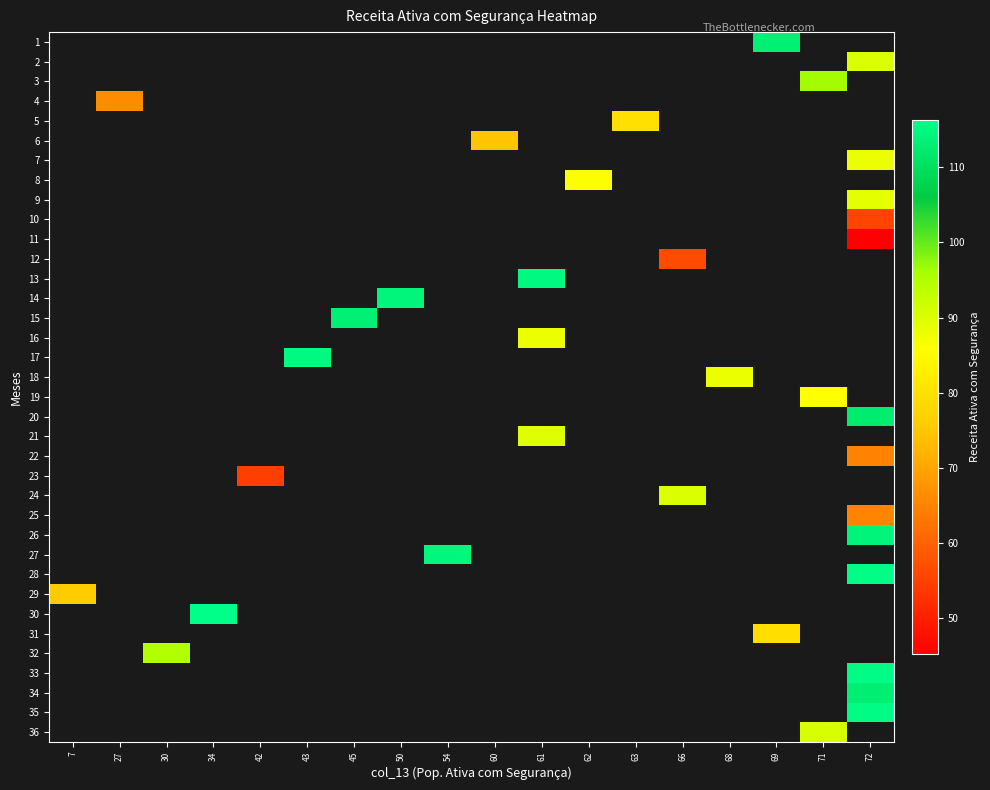

How many data points does each series have?

18